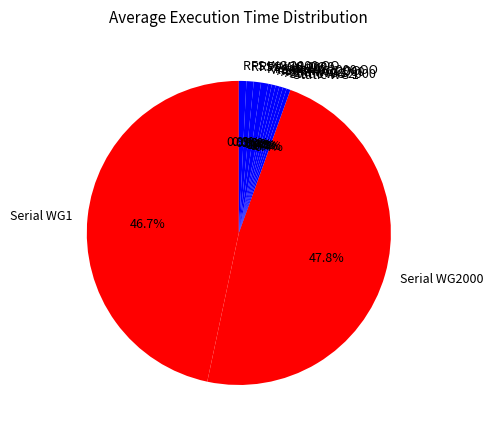

What is the total percentage of ASAP WG 1 OO and Serial WG2000?

48.2%